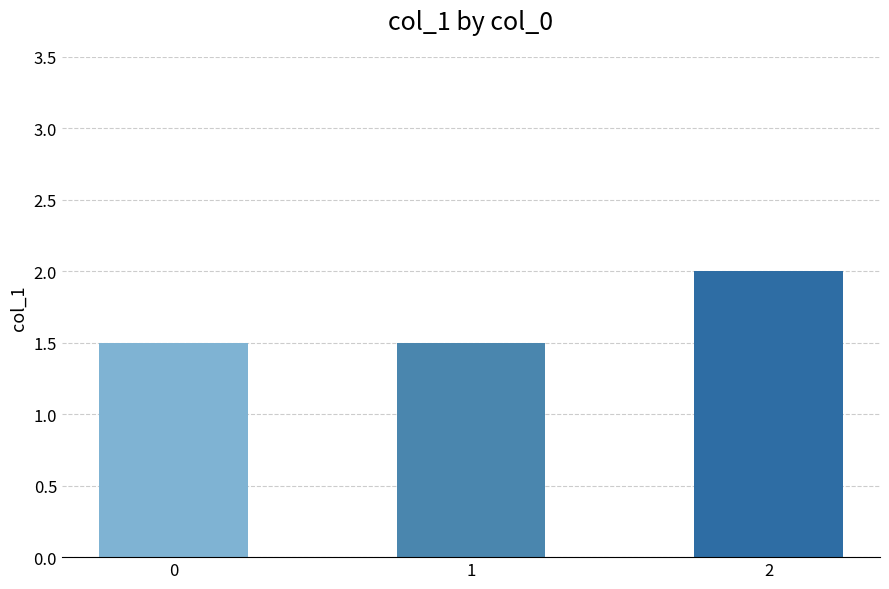

What is the value of the 1st bar from the left?

1.5